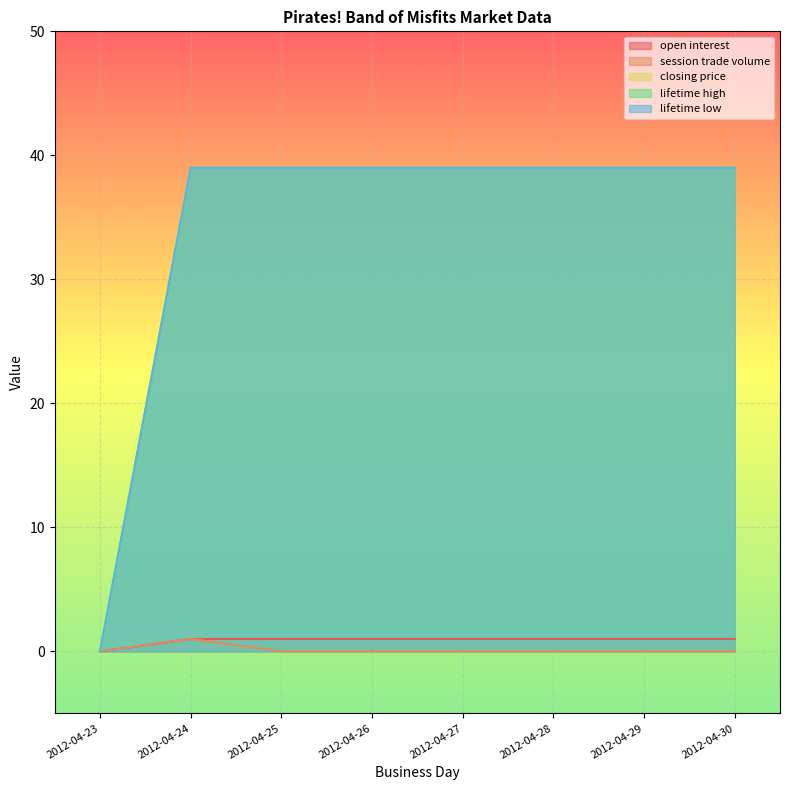

Where is the first local maximum for session trade volume?

2012-04-24